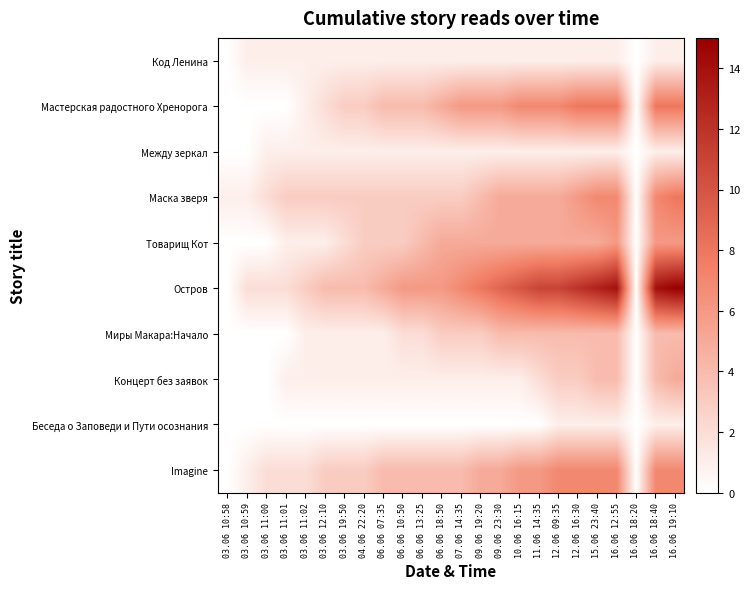

Reading right to left, transcribe all the data shown in this chart.

Код Ленина: 16.06 19:10=1	16.06 18:40=1	16.06 18:20=0	16.06 12:55=1	15.06 23:40=1	12.06 16:30=1	12.06 09:35=1	11.06 14:35=1	10.06 16:15=1	09.06 23:30=1	09.06 19:20=1	07.06 14:35=1	06.06 18:50=1	06.06 13:25=1	06.06 10:50=1	06.06 07:35=1	04.06 22:20=1	03.06 19:50=1	03.06 12:10=1	03.06 11:02=1	03.06 11:01=1	03.06 11:00=1	03.06 10:59=1	03.06 10:58=0
Мастерская радостного Хренорога: 16.06 19:10=8	16.06 18:40=8	16.06 18:20=0	16.06 12:55=8	15.06 23:40=8	12.06 16:30=8	12.06 09:35=7	11.06 14:35=7	10.06 16:15=7	09.06 23:30=6	09.06 19:20=6	07.06 14:35=6	06.06 18:50=5	06.06 13:25=4	06.06 10:50=4	06.06 07:35=4	04.06 22:20=3	03.06 19:50=3	03.06 12:10=2	03.06 11:02=1	03.06 11:01=0	03.06 11:00=0	03.06 10:59=0	03.06 10:58=0
Между зеркал: 16.06 19:10=1	16.06 18:40=1	16.06 18:20=0	16.06 12:55=1	15.06 23:40=1	12.06 16:30=1	12.06 09:35=1	11.06 14:35=1	10.06 16:15=1	09.06 23:30=1	09.06 19:20=1	07.06 14:35=1	06.06 18:50=1	06.06 13:25=1	06.06 10:50=1	06.06 07:35=1	04.06 22:20=1	03.06 19:50=1	03.06 12:10=1	03.06 11:02=1	03.06 11:01=1	03.06 11:00=1	03.06 10:59=0	03.06 10:58=0
Маска зверя: 16.06 19:10=8	16.06 18:40=7	16.06 18:20=0	16.06 12:55=7	15.06 23:40=7	12.06 16:30=6	12.06 09:35=5	11.06 14:35=5	10.06 16:15=5	09.06 23:30=5	09.06 19:20=4	07.06 14:35=3	06.06 18:50=3	06.06 13:25=3	06.06 10:50=3	06.06 07:35=3	04.06 22:20=3	03.06 19:50=3	03.06 12:10=3	03.06 11:02=3	03.06 11:01=3	03.06 11:00=2	03.06 10:59=1	03.06 10:58=1
Товарищ Кот: 16.06 19:10=6	16.06 18:40=6	16.06 18:20=0	16.06 12:55=6	15.06 23:40=5	12.06 16:30=5	12.06 09:35=5	11.06 14:35=5	10.06 16:15=5	09.06 23:30=5	09.06 19:20=5	07.06 14:35=5	06.06 18:50=5	06.06 13:25=4	06.06 10:50=3	06.06 07:35=3	04.06 22:20=3	03.06 19:50=2	03.06 12:10=1	03.06 11:02=1	03.06 11:01=1	03.06 11:00=0	03.06 10:59=0	03.06 10:58=0
Остров: 16.06 19:10=15	16.06 18:40=14	16.06 18:20=0	16.06 12:55=14	15.06 23:40=13	12.06 16:30=12	12.06 09:35=11	11.06 14:35=11	10.06 16:15=10	09.06 23:30=9	09.06 19:20=8	07.06 14:35=7	06.06 18:50=6	06.06 13:25=6	06.06 10:50=6	06.06 07:35=5	04.06 22:20=4	03.06 19:50=4	03.06 12:10=4	03.06 11:02=3	03.06 11:01=2	03.06 11:00=2	03.06 10:59=2	03.06 10:58=0
Миры Макара:Начало: 16.06 19:10=4	16.06 18:40=4	16.06 18:20=0	16.06 12:55=4	15.06 23:40=4	12.06 16:30=4	12.06 09:35=4	11.06 14:35=4	10.06 16:15=4	09.06 23:30=4	09.06 19:20=3	07.06 14:35=3	06.06 18:50=3	06.06 13:25=2	06.06 10:50=2	06.06 07:35=1	04.06 22:20=1	03.06 19:50=1	03.06 12:10=1	03.06 11:02=1	03.06 11:01=0	03.06 11:00=0	03.06 10:59=0	03.06 10:58=0
Концерт без заявок: 16.06 19:10=5	16.06 18:40=4	16.06 18:20=0	16.06 12:55=4	15.06 23:40=4	12.06 16:30=3	12.06 09:35=3	11.06 14:35=2	10.06 16:15=1	09.06 23:30=1	09.06 19:20=1	07.06 14:35=1	06.06 18:50=1	06.06 13:25=1	06.06 10:50=1	06.06 07:35=1	04.06 22:20=1	03.06 19:50=1	03.06 12:10=1	03.06 11:02=1	03.06 11:01=1	03.06 11:00=0	03.06 10:59=0	03.06 10:58=0
Беседа о Заповеди и Пути осознания: 16.06 19:10=1	16.06 18:40=1	16.06 18:20=0	16.06 12:55=1	15.06 23:40=1	12.06 16:30=1	12.06 09:35=1	11.06 14:35=0	10.06 16:15=0	09.06 23:30=0	09.06 19:20=0	07.06 14:35=0	06.06 18:50=0	06.06 13:25=0	06.06 10:50=0	06.06 07:35=0	04.06 22:20=0	03.06 19:50=0	03.06 12:10=0	03.06 11:02=0	03.06 11:01=0	03.06 11:00=0	03.06 10:59=0	03.06 10:58=0
Imagine: 16.06 19:10=7	16.06 18:40=7	16.06 18:20=0	16.06 12:55=7	15.06 23:40=7	12.06 16:30=7	12.06 09:35=7	11.06 14:35=6	10.06 16:15=6	09.06 23:30=5	09.06 19:20=5	07.06 14:35=4	06.06 18:50=4	06.06 13:25=4	06.06 10:50=4	06.06 07:35=4	04.06 22:20=3	03.06 19:50=3	03.06 12:10=3	03.06 11:02=2	03.06 11:01=2	03.06 11:00=2	03.06 10:59=1	03.06 10:58=0